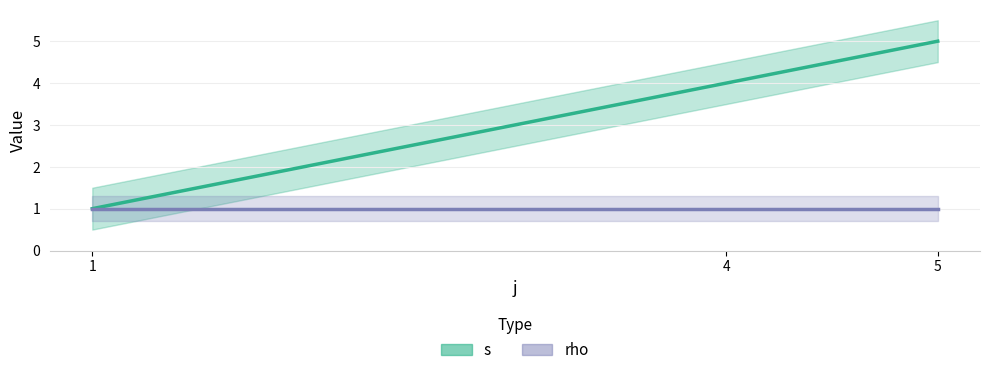

List the series in order of their peak value, lowest first.

rho, s